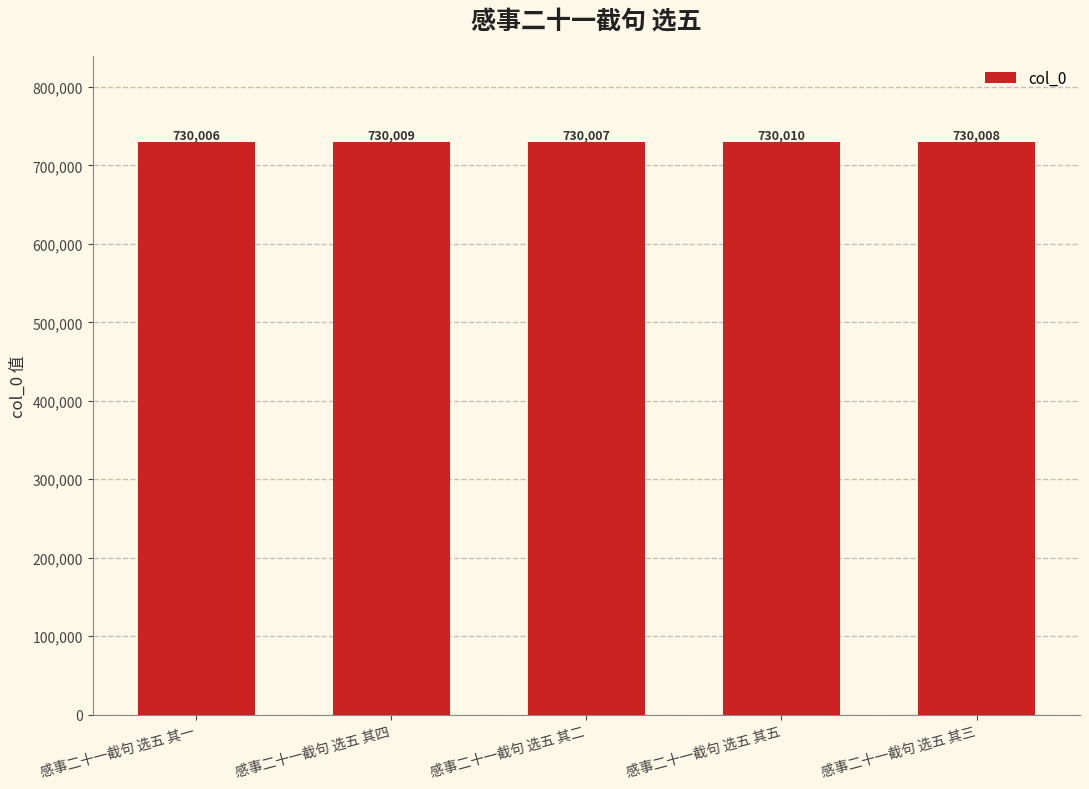

At which label does the data first exceed 730008?

感事二十一截句 选五 其四